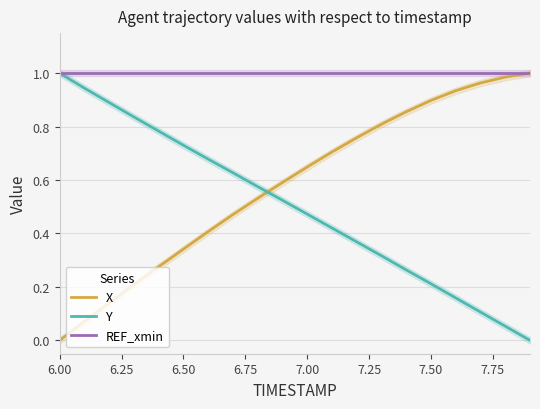

After their last crossing, which series has the higher values: X or Y?

X